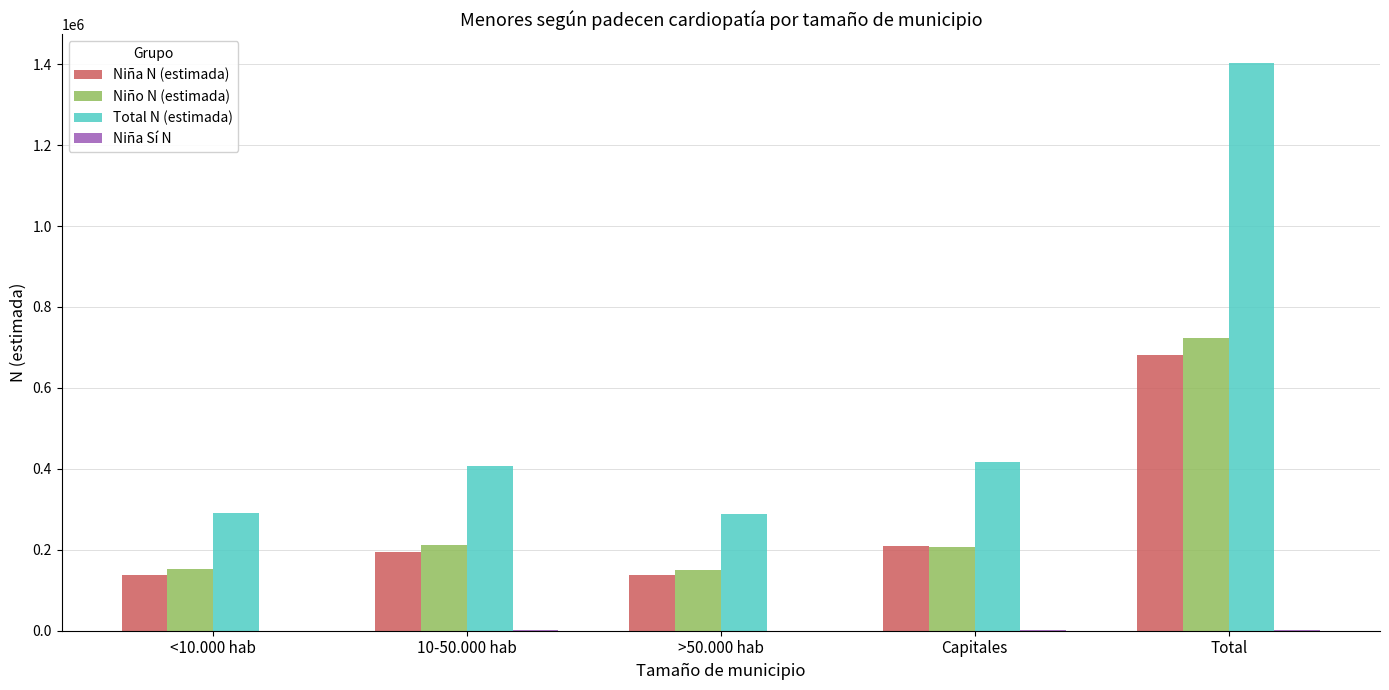

True or false: Niña N (estimada) has a value of 203573 at <10.000 hab.

False